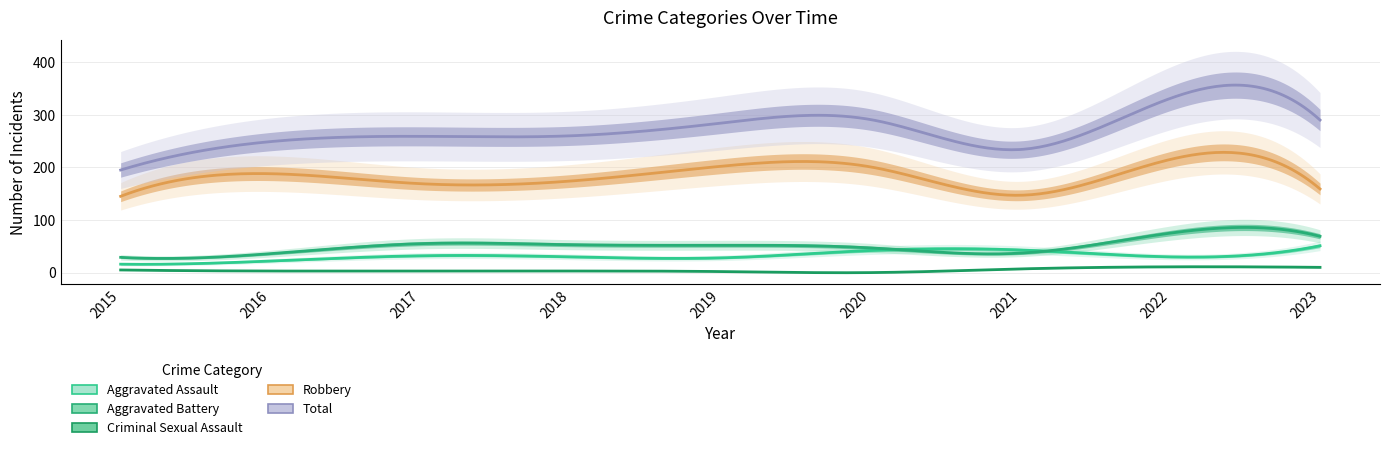

Is the value of Aggravated Battery at 2020 greater than the value of Criminal Sexual Assault at 2015?

Yes